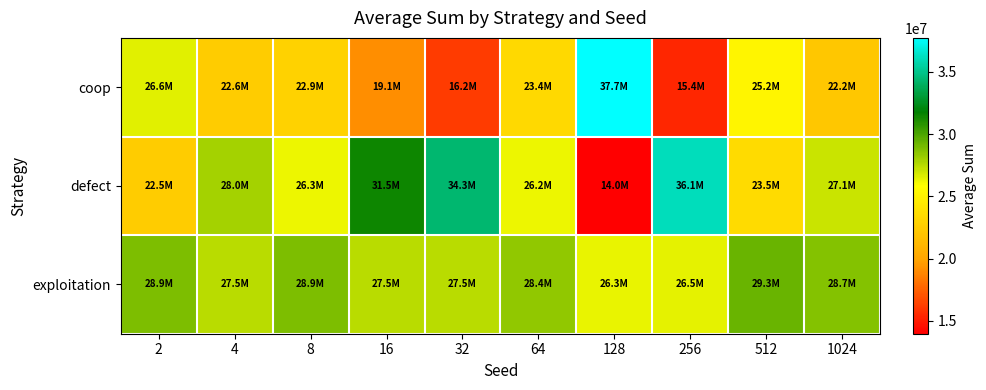

At 8, list the series in order from largest to smallest.

exploitation, defect, coop